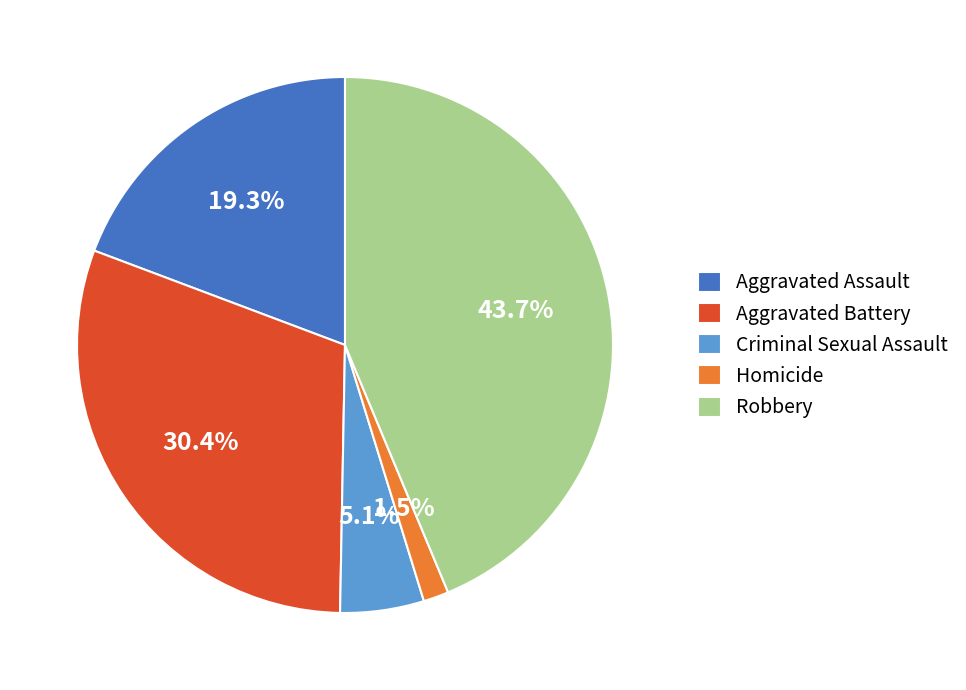

Does Aggravated Battery account for over 50% of the chart?

No